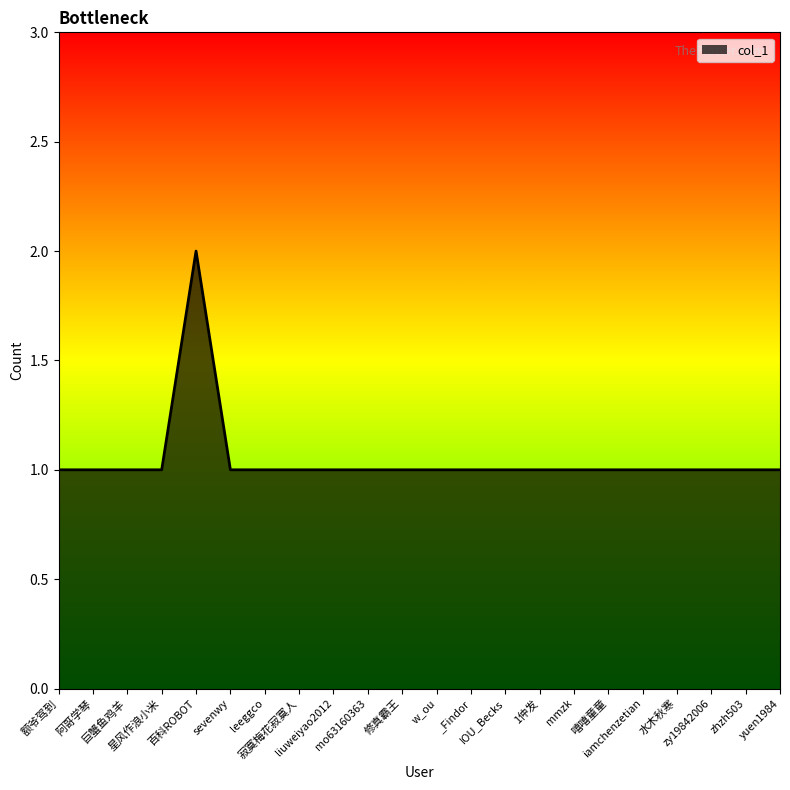

How many lines are shown in the chart?

1